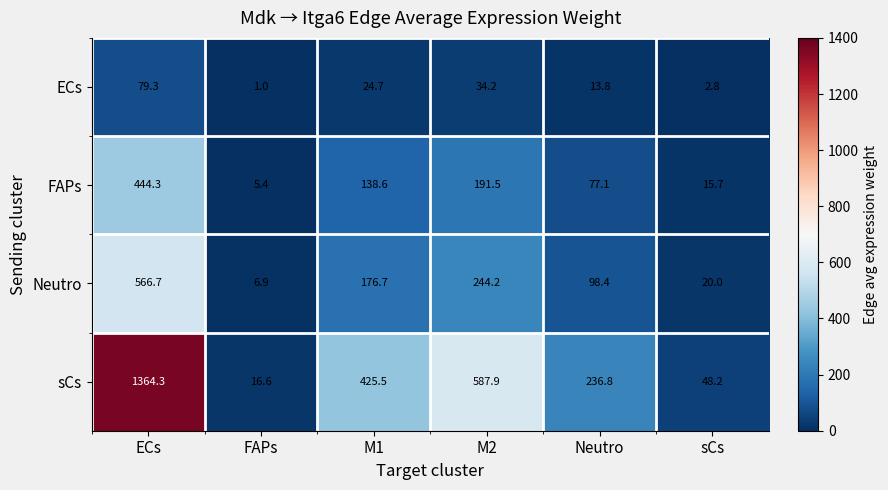

What is the maximum value shown in the chart?

1364.3